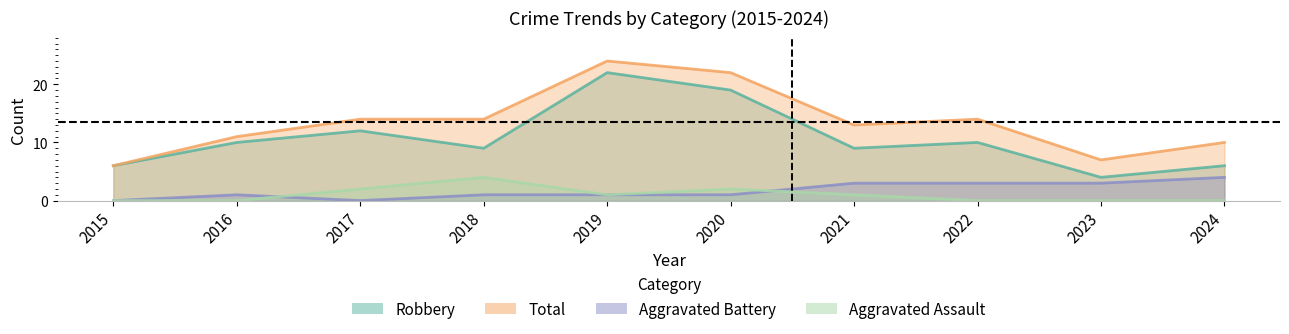

Where is the first local minimum for Aggravated Battery?

2017